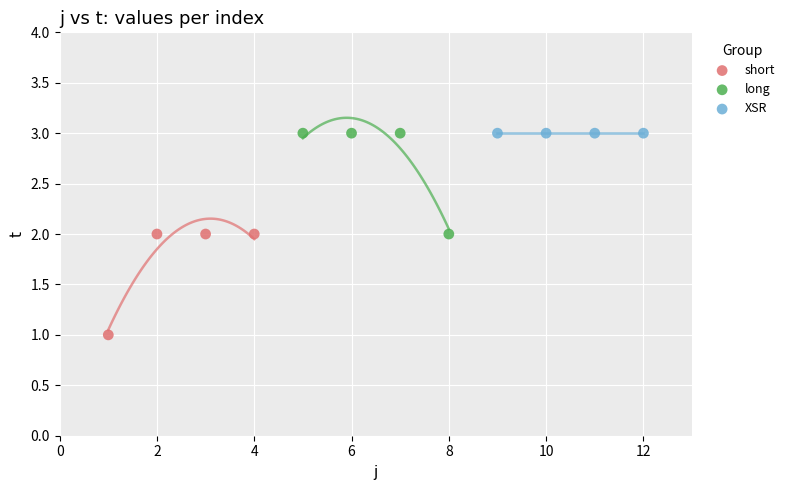

Which series contains the lowest Y value?

short